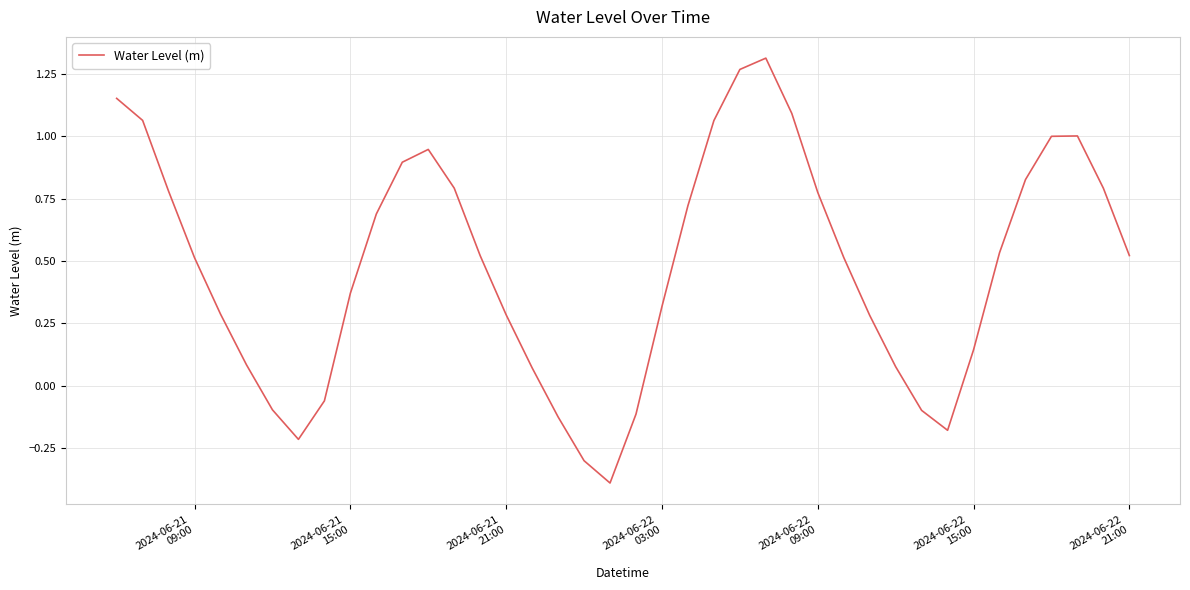

How many values are below zero?

9